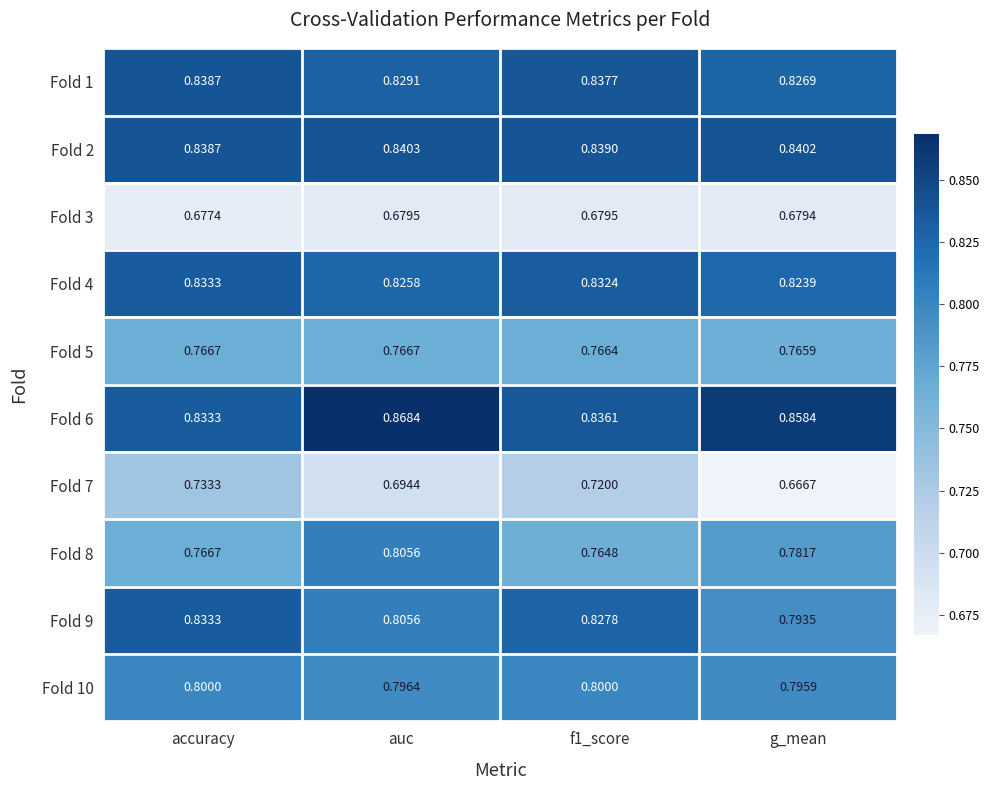

At which category is the sum across all series the highest?

accuracy